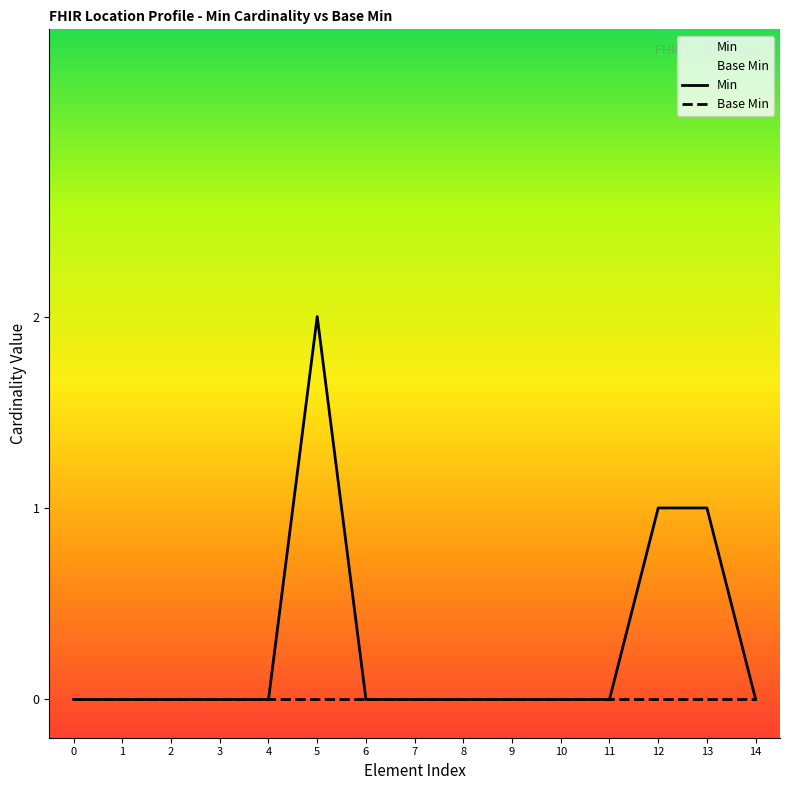

How many distinct data groups are displayed?

2